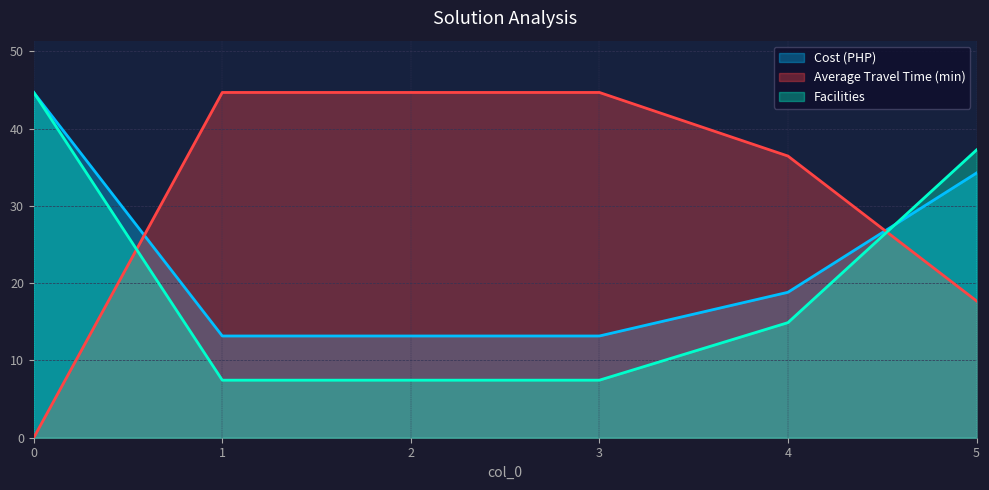

How many lines are shown in the chart?

3